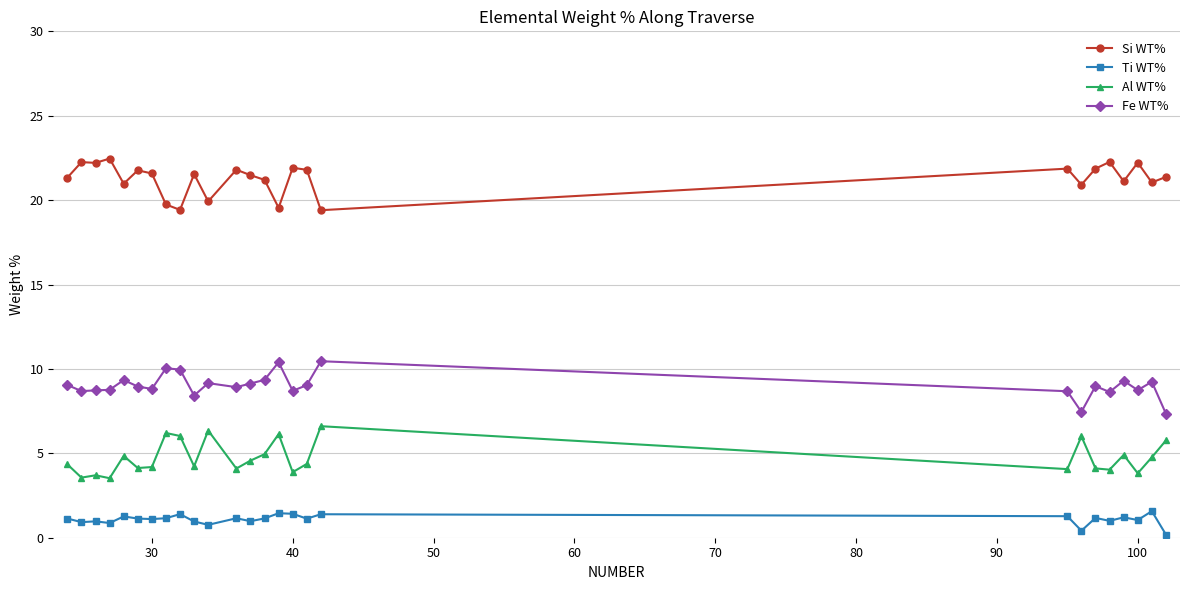

Rank the series by their average value, from lowest to highest.

Ti WT%, Al WT%, Fe WT%, Si WT%